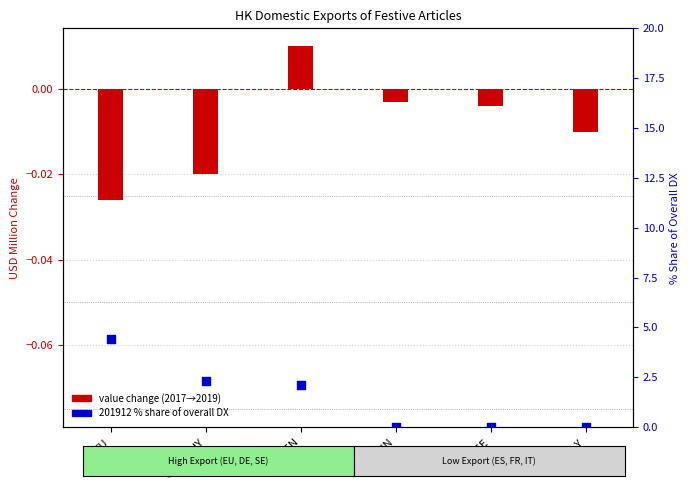

Which series has the largest total across all categories?

201912 % share of overall DX